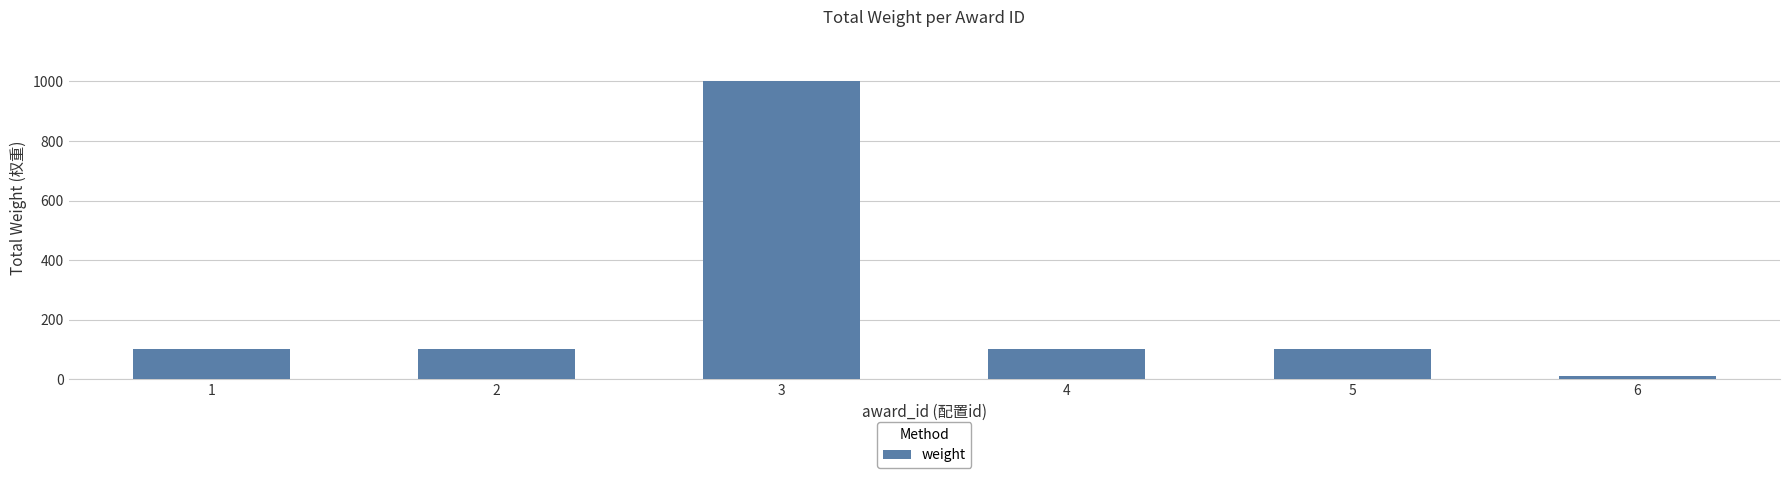

What is the minimum value shown in the chart?

10